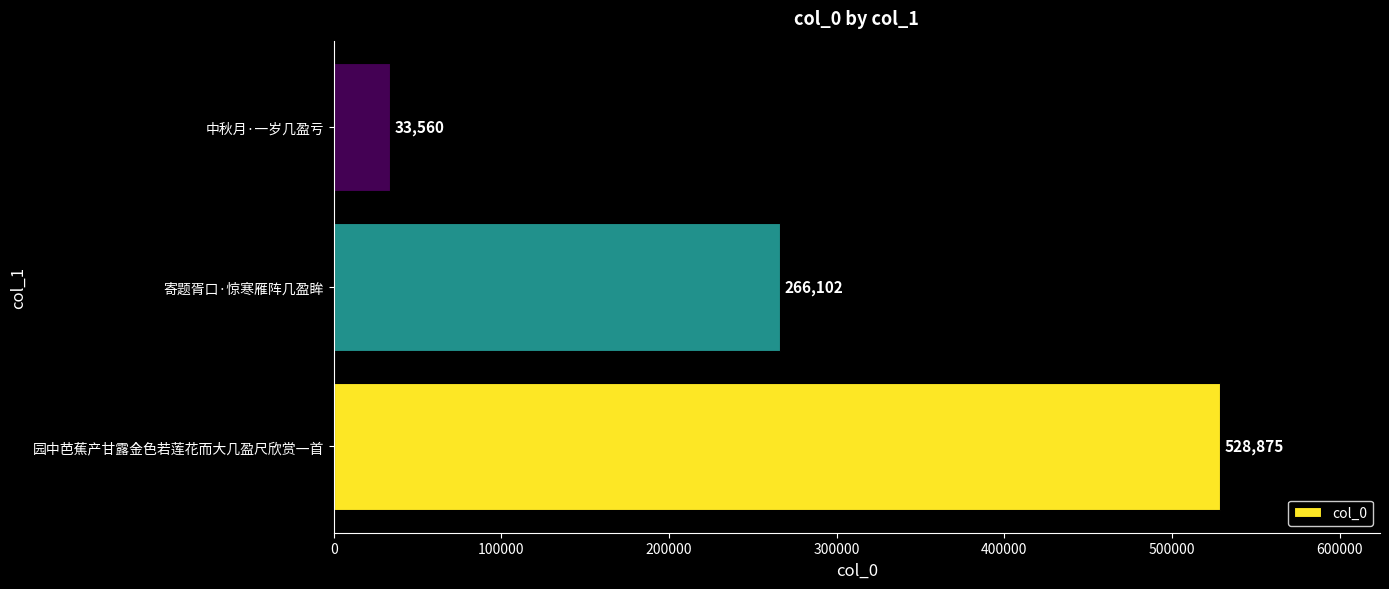

Count the number of data series in this chart.

1